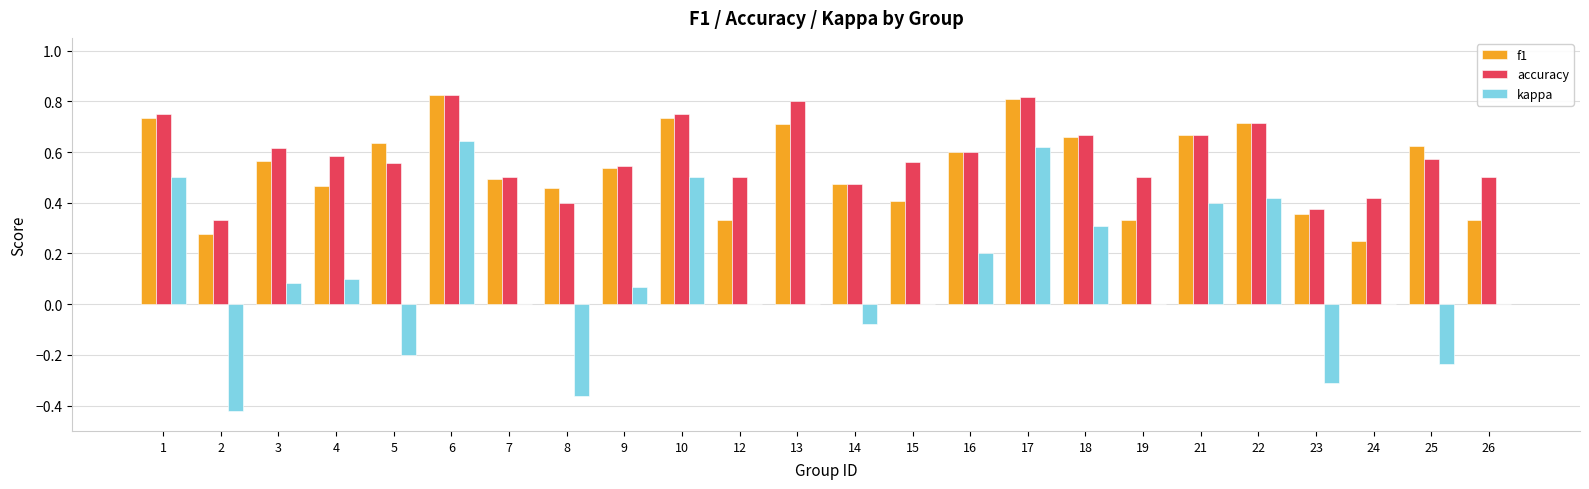

What is the sum of all kappa values?

2.2